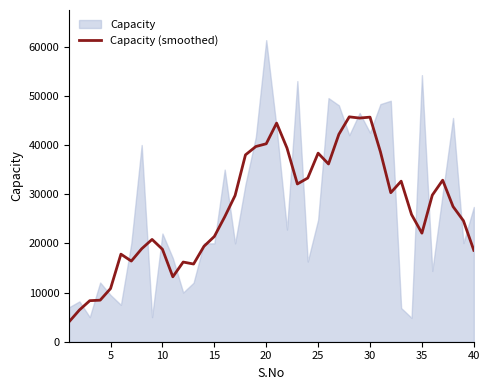

What is the maximum value for Capacity (smoothed)?

45725.6